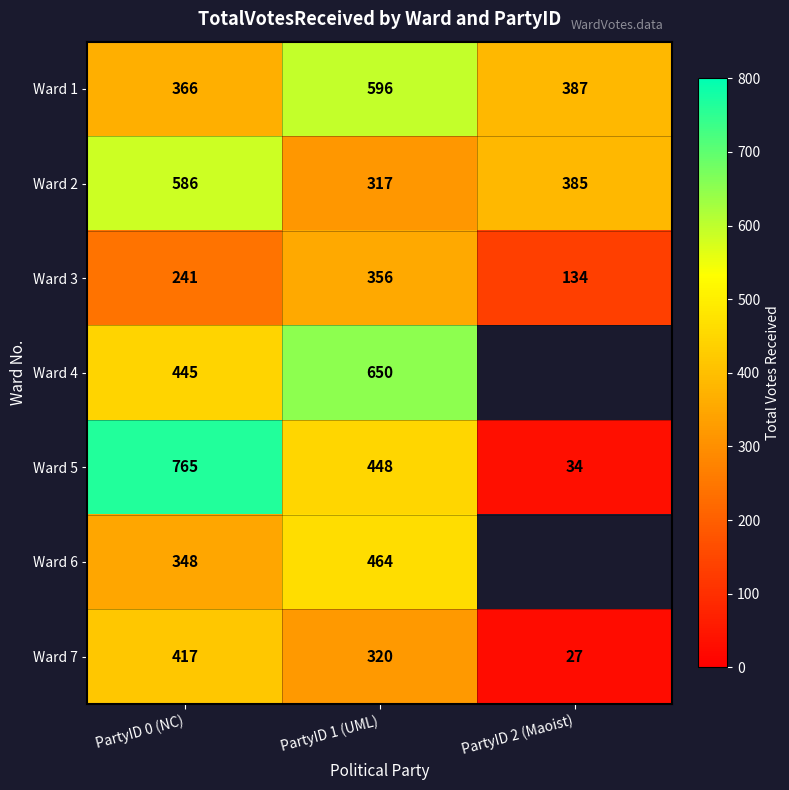

What is the average value of the Ward 1 series?

450